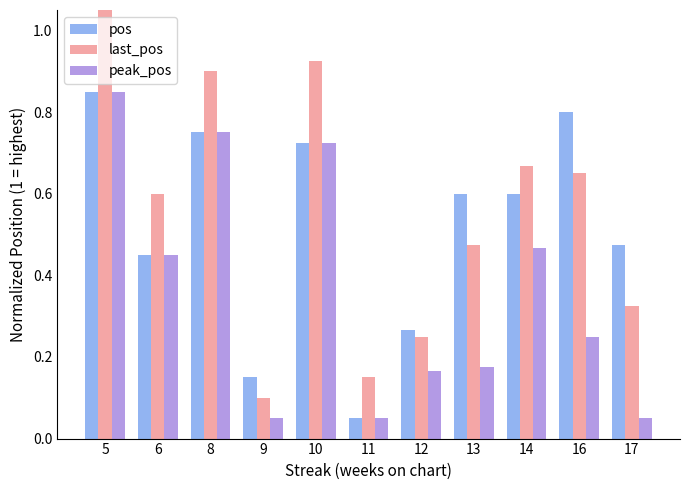

Rank the series by their average value, from highest to lowest.

last_pos, pos, peak_pos